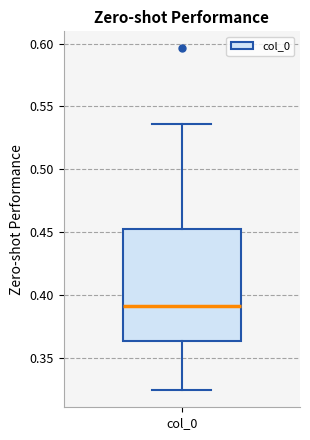

Transcribe this box plot: give where the median line is, the range the box spans, and where the two whiskers end, as read against the y-axis. The values are not printed on the chart, so give them approximately, as read against the axis.

median 0.390, box 0.365 to 0.455, whiskers 0.325 to 0.535